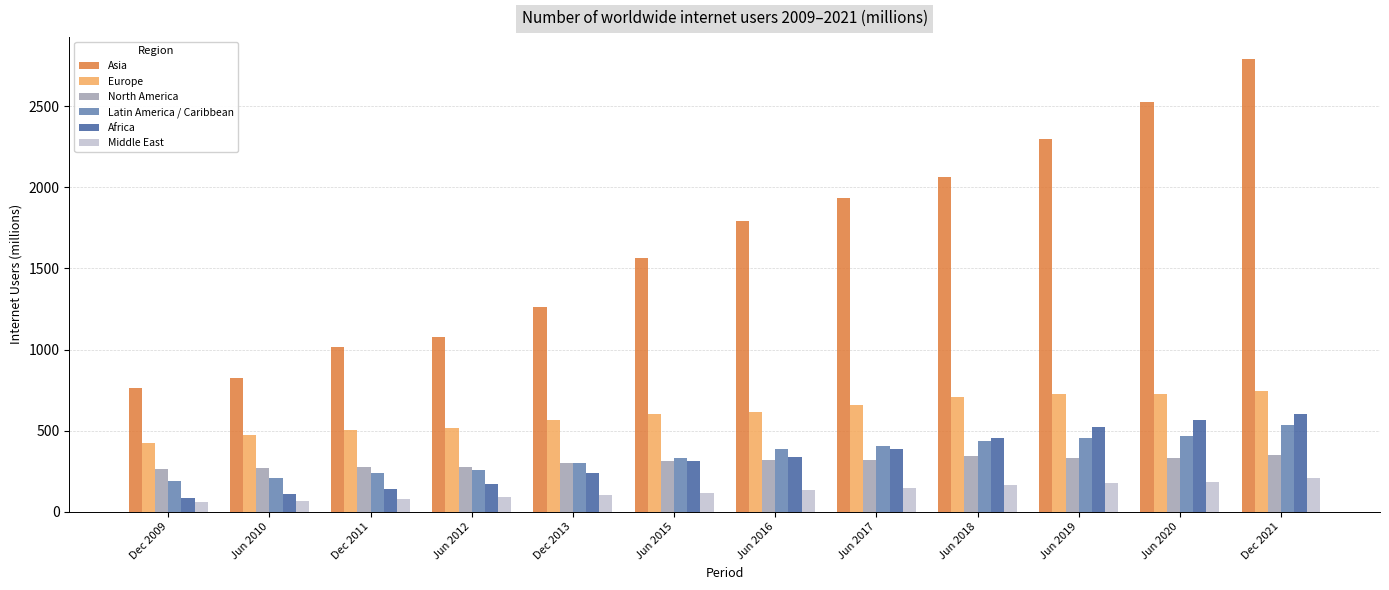

Which label corresponds to the largest value in the chart?

Dec 2021